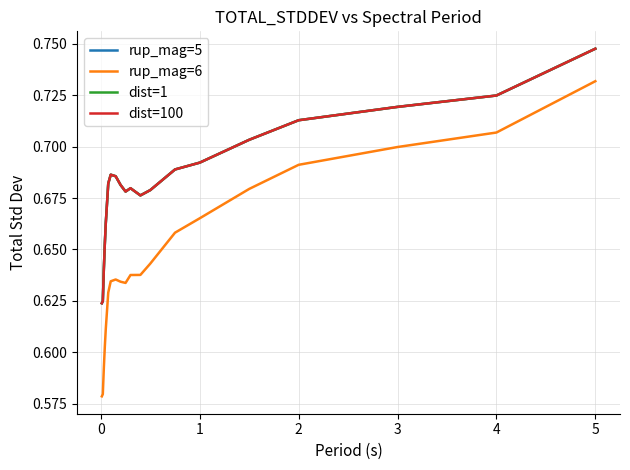

Is this an area chart (filled region under the line)?

No